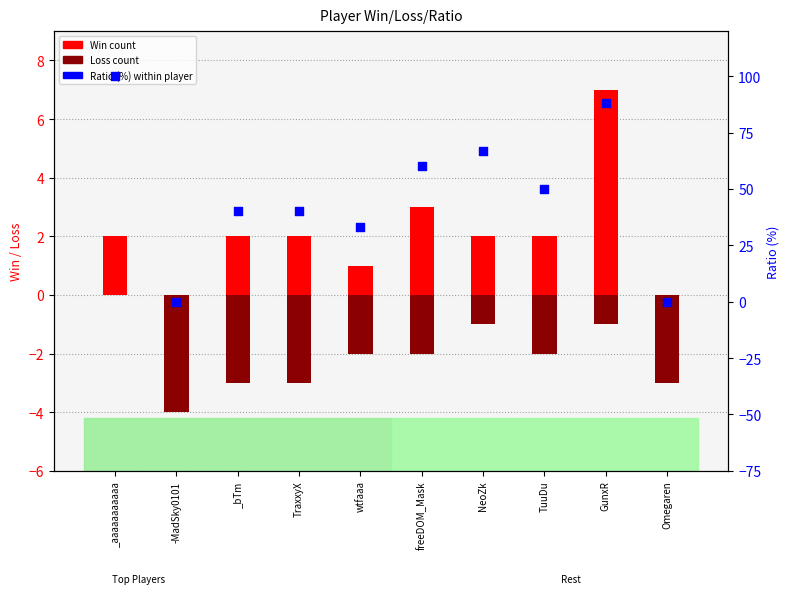

At which category is the sum across all series the highest?

_aaaaaaaaaaa